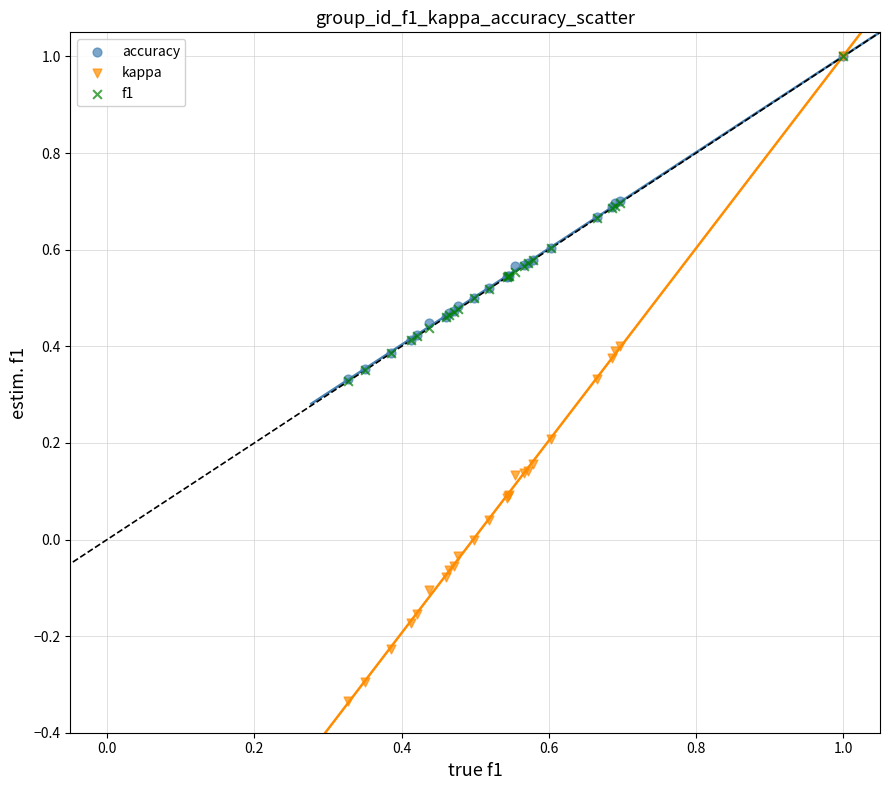

Which series reaches the minimum Y coordinate?

kappa